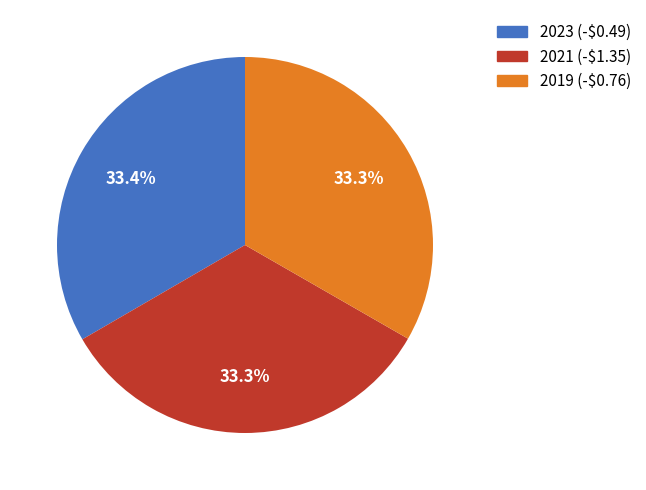

What portion of the pie excludes 2021 (-$1.35)?

66.7%